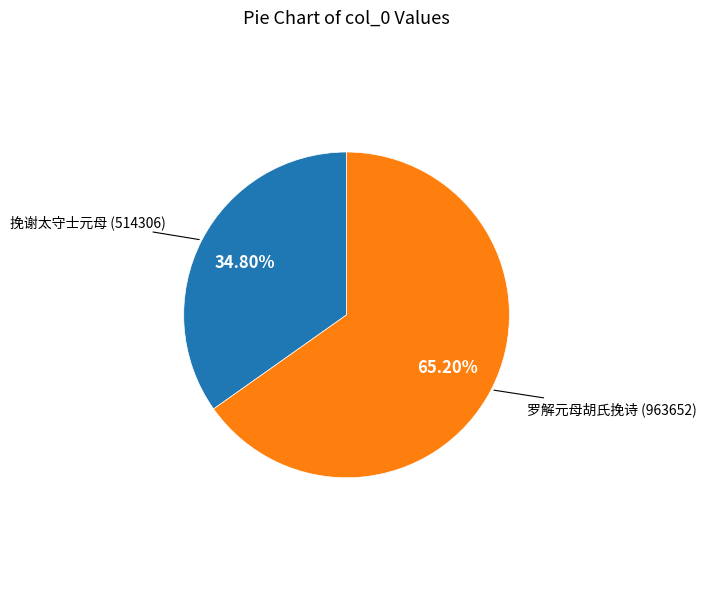

Is there a majority slice in this chart?

Yes